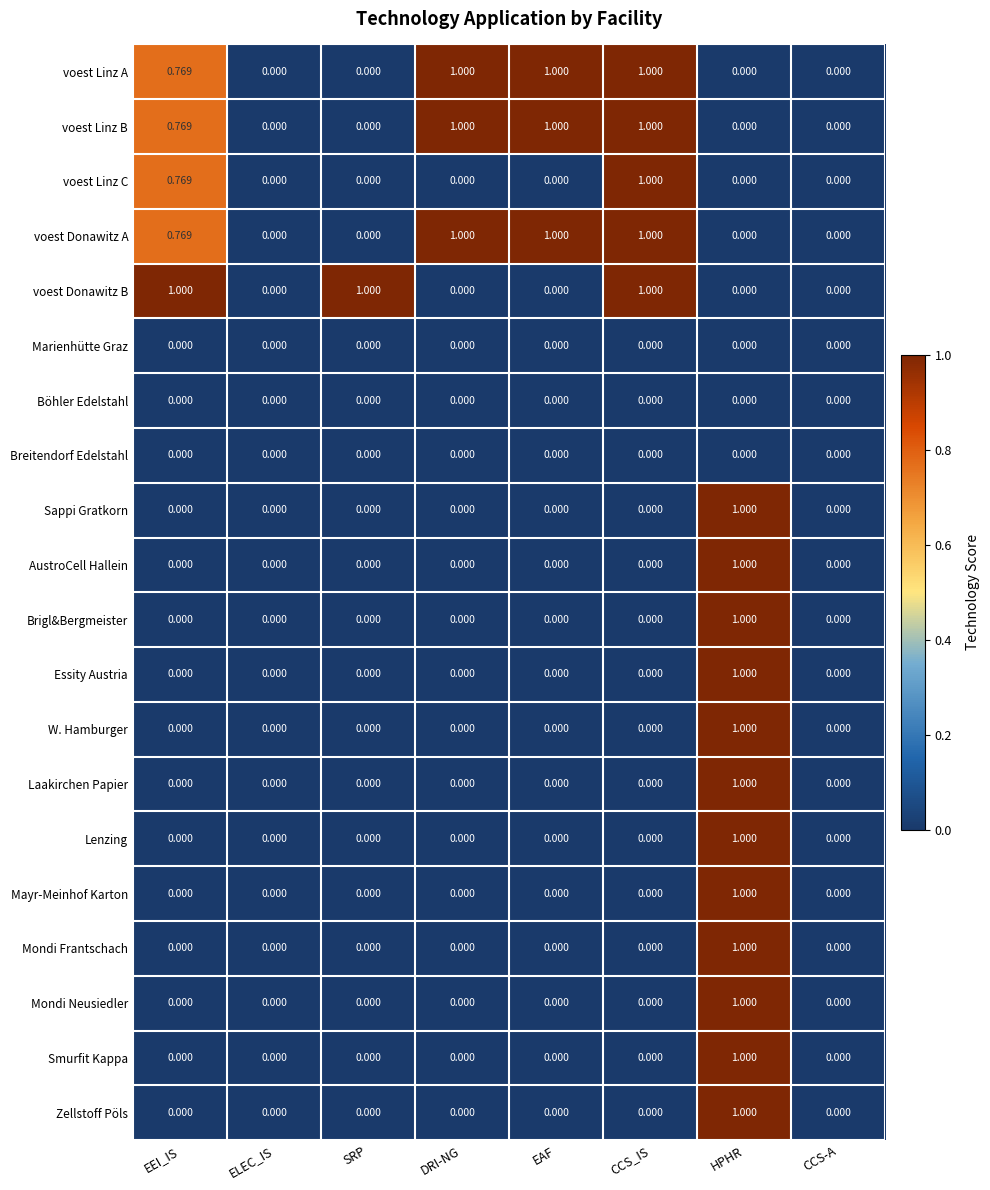

At which category is the sum across all series the highest?

HPHR